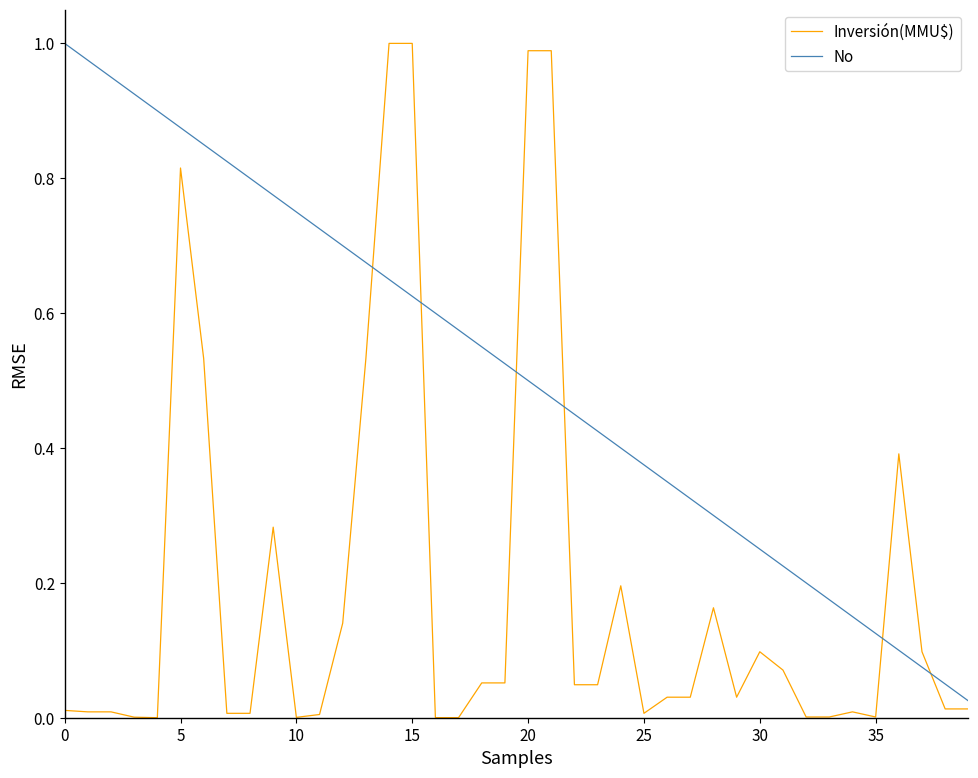

Which series has the largest total across all categories?

No